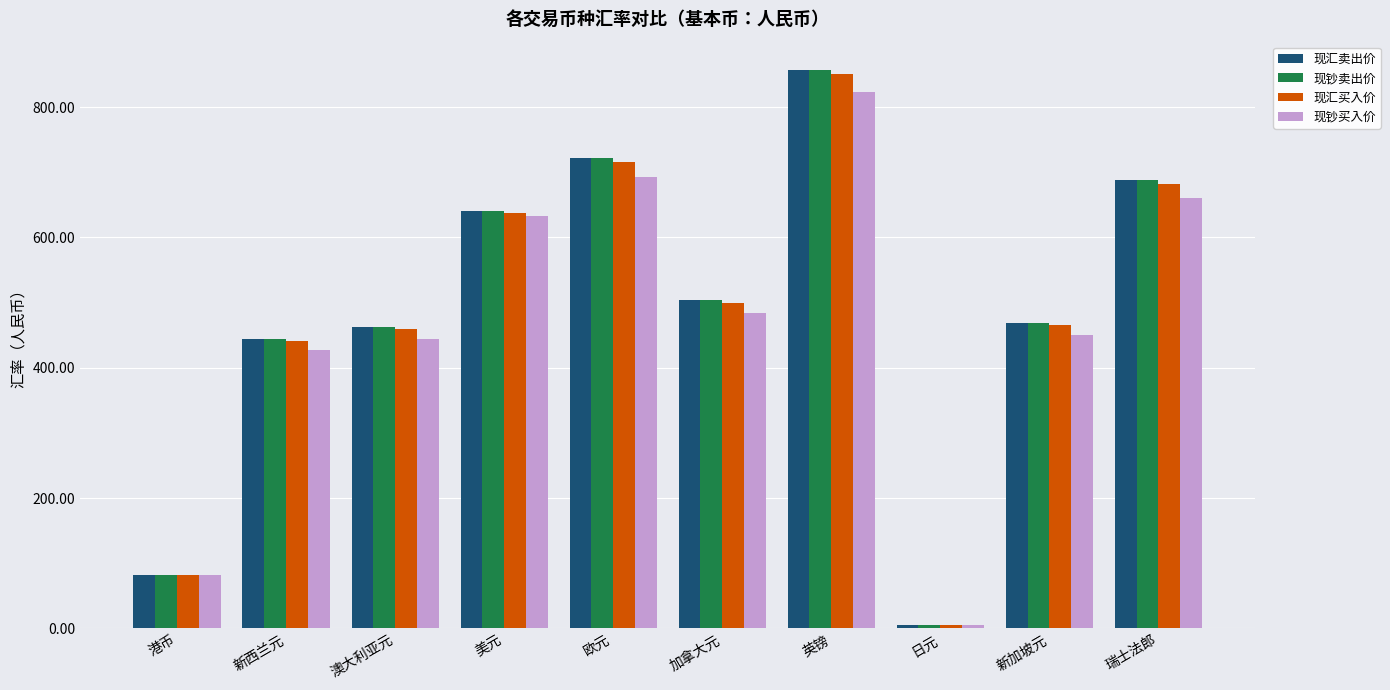

At which label does 现汇买入价 first exceed 499?

美元